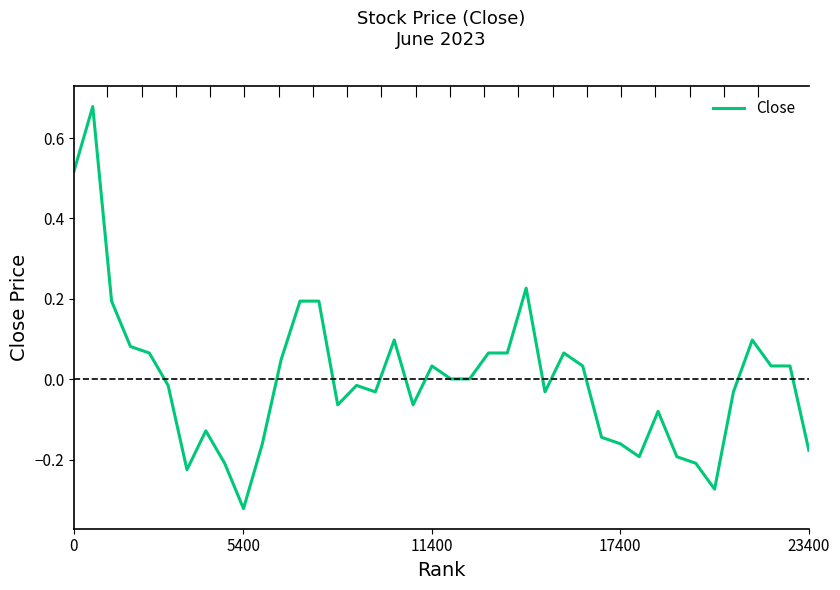

What is the approximate value at 6?

-0.2